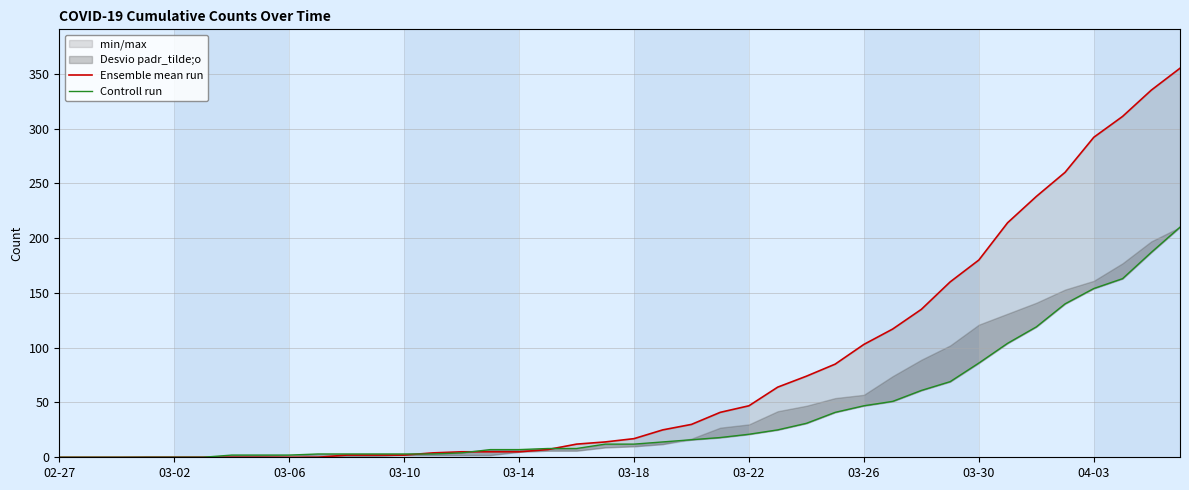

What is the sum of all Controll run values?

1636